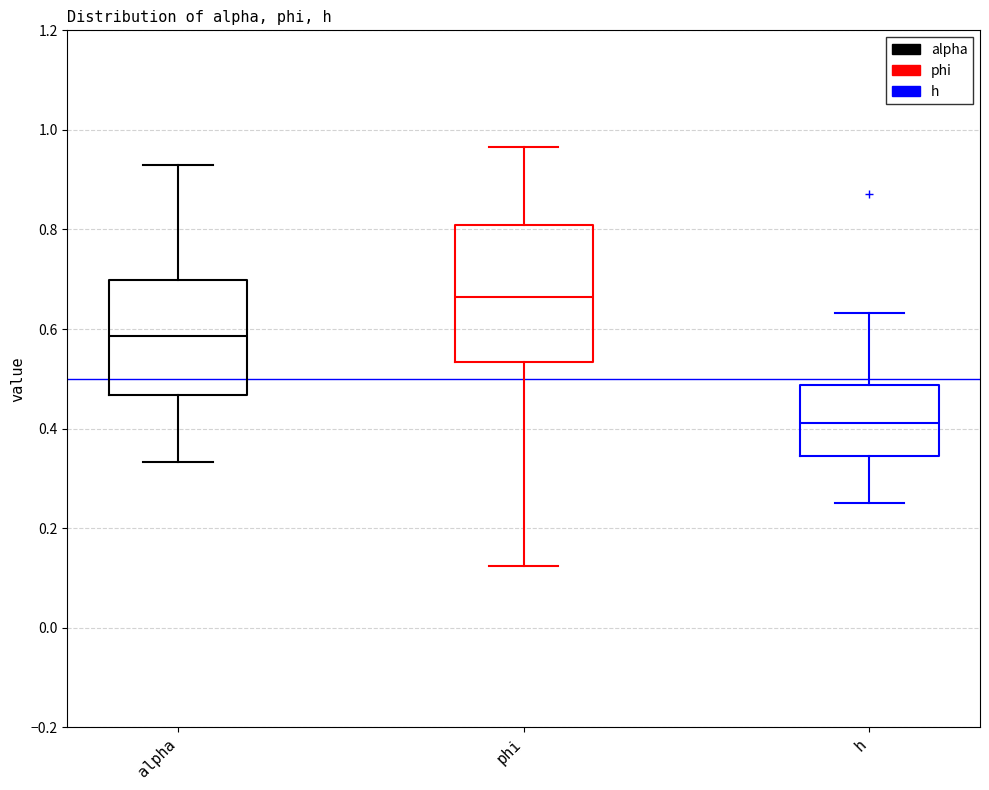

Reading left to right, read every box against the y-axis: the position of its median line, the range the box covers, and the ends of its whiskers. The values are not printed on the chart, so give them approximately, as read against the axis.

alpha: median 0.58, box 0.46 to 0.70, whiskers 0.34 to 0.94
phi: median 0.66, box 0.54 to 0.80, whiskers 0.12 to 0.96
h: median 0.42, box 0.34 to 0.48, whiskers 0.24 to 0.64